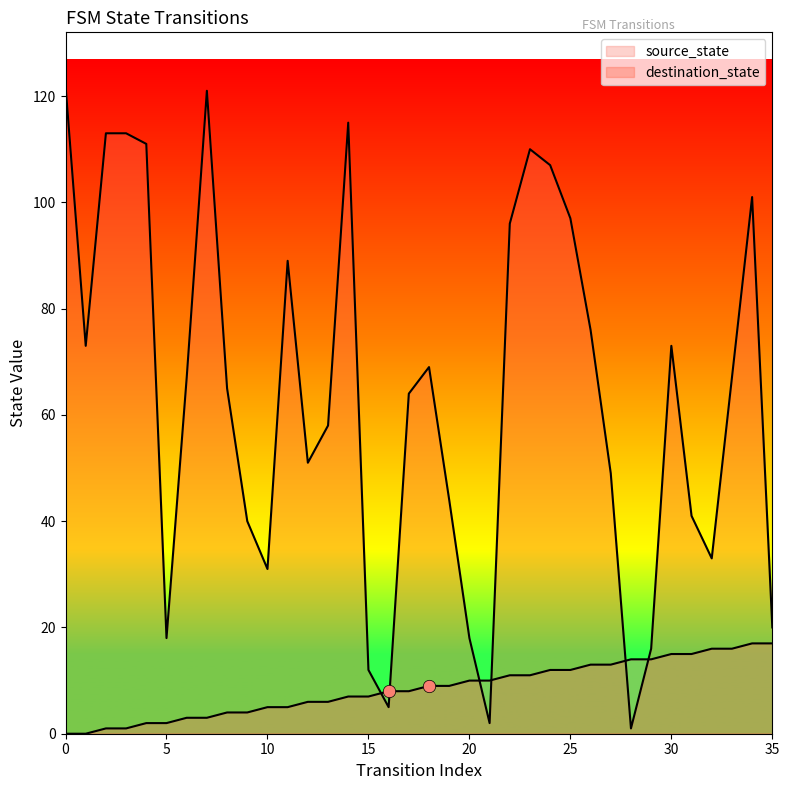

What are all the series names shown in the legend?

source_state, destination_state